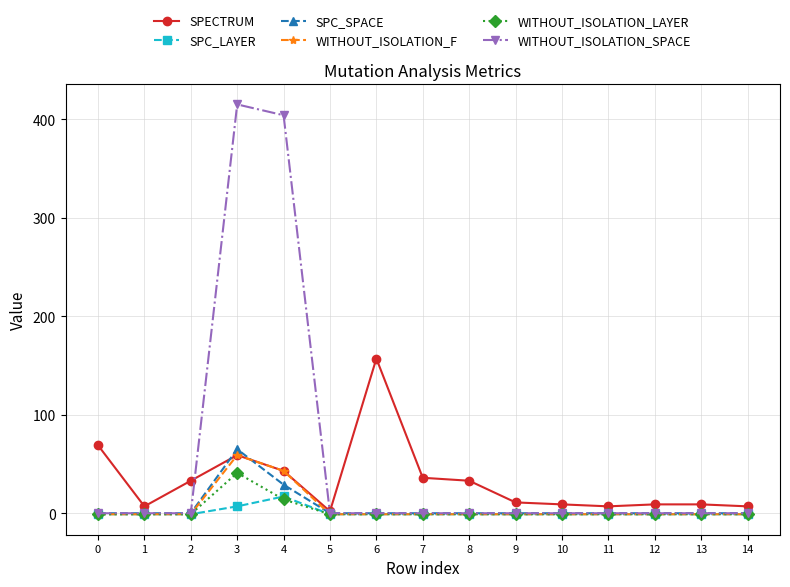

The SPC_LAYER series shows -1 at 10. True or false?

True